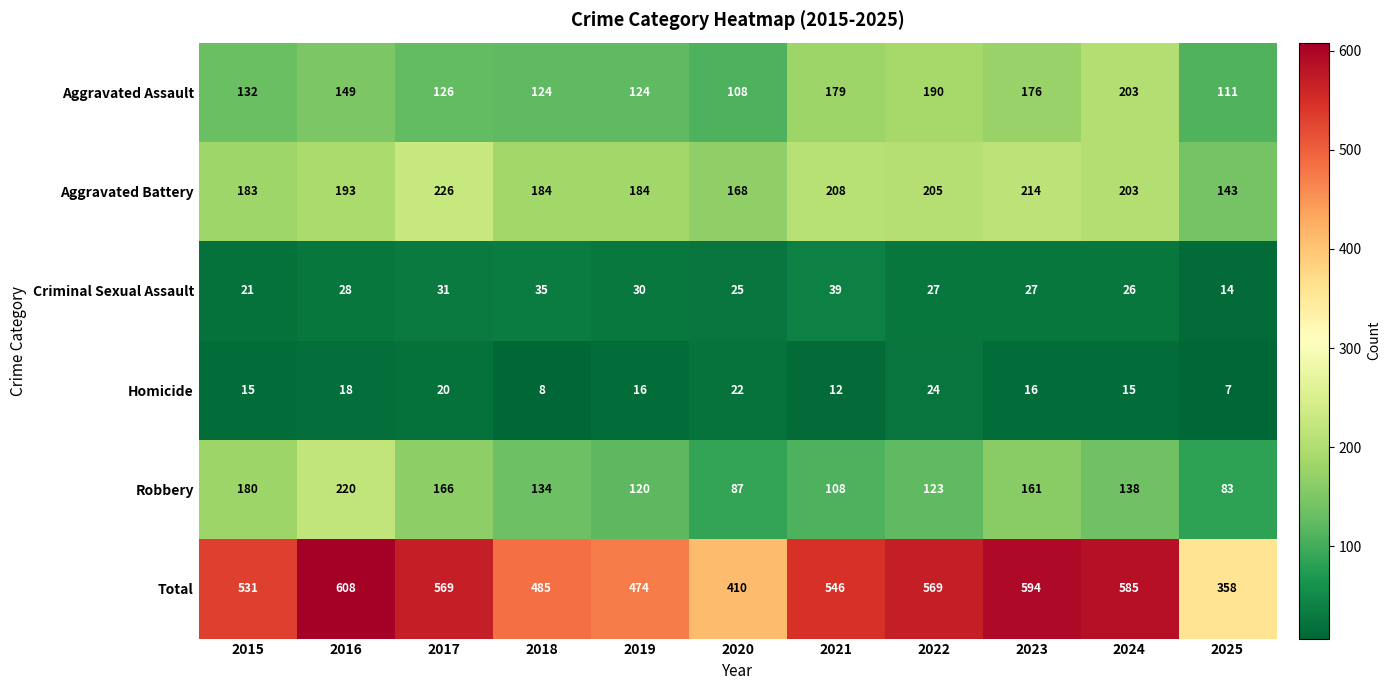

Is it true that Aggravated Assault equals 62 at 2015?

False